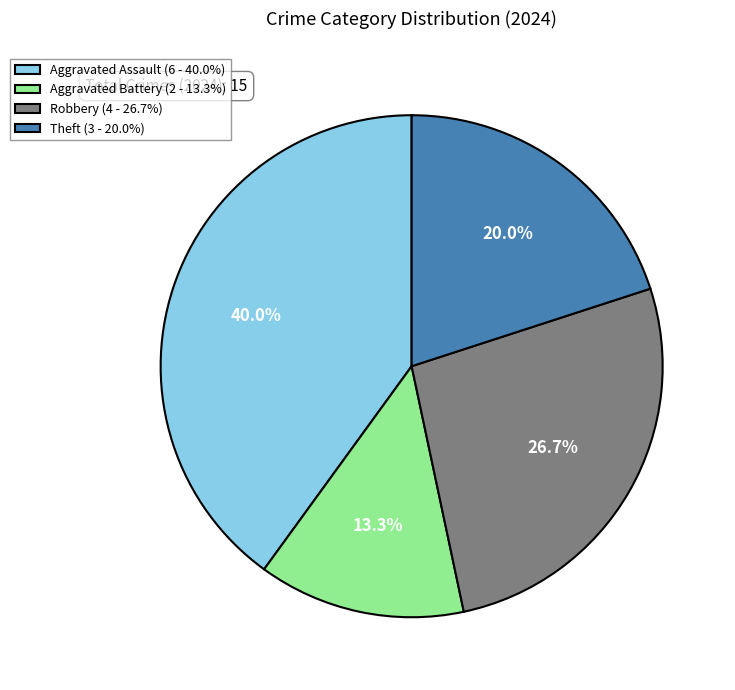

To the nearest percent, what is the combined percentage of Theft and Robbery?

47%